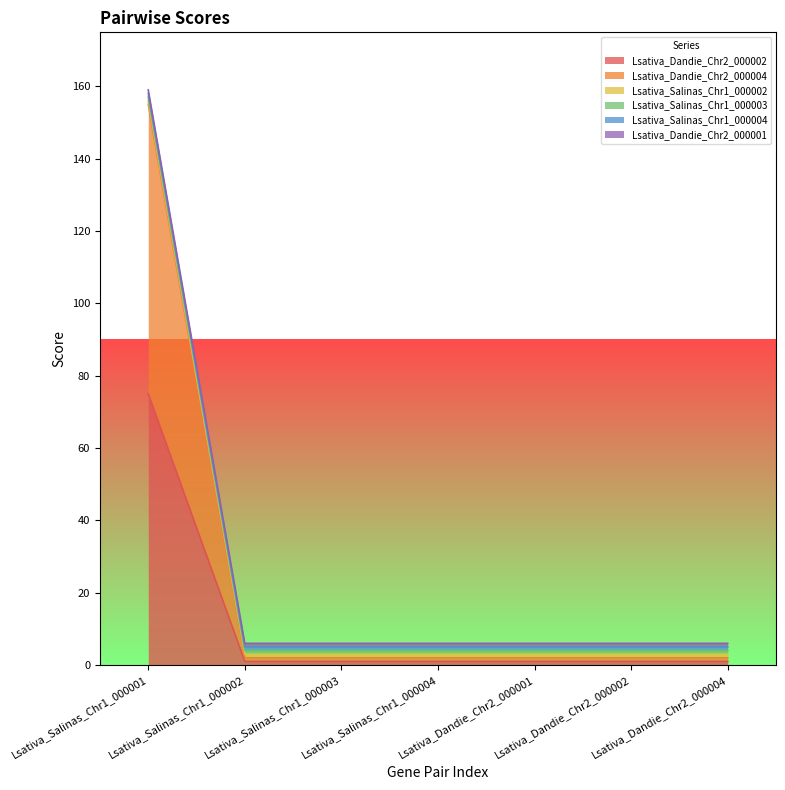

Is it true that Lsativa_Salinas_Chr1_000004 equals 1 at Lsativa_Dandie_Chr2_000004?

True